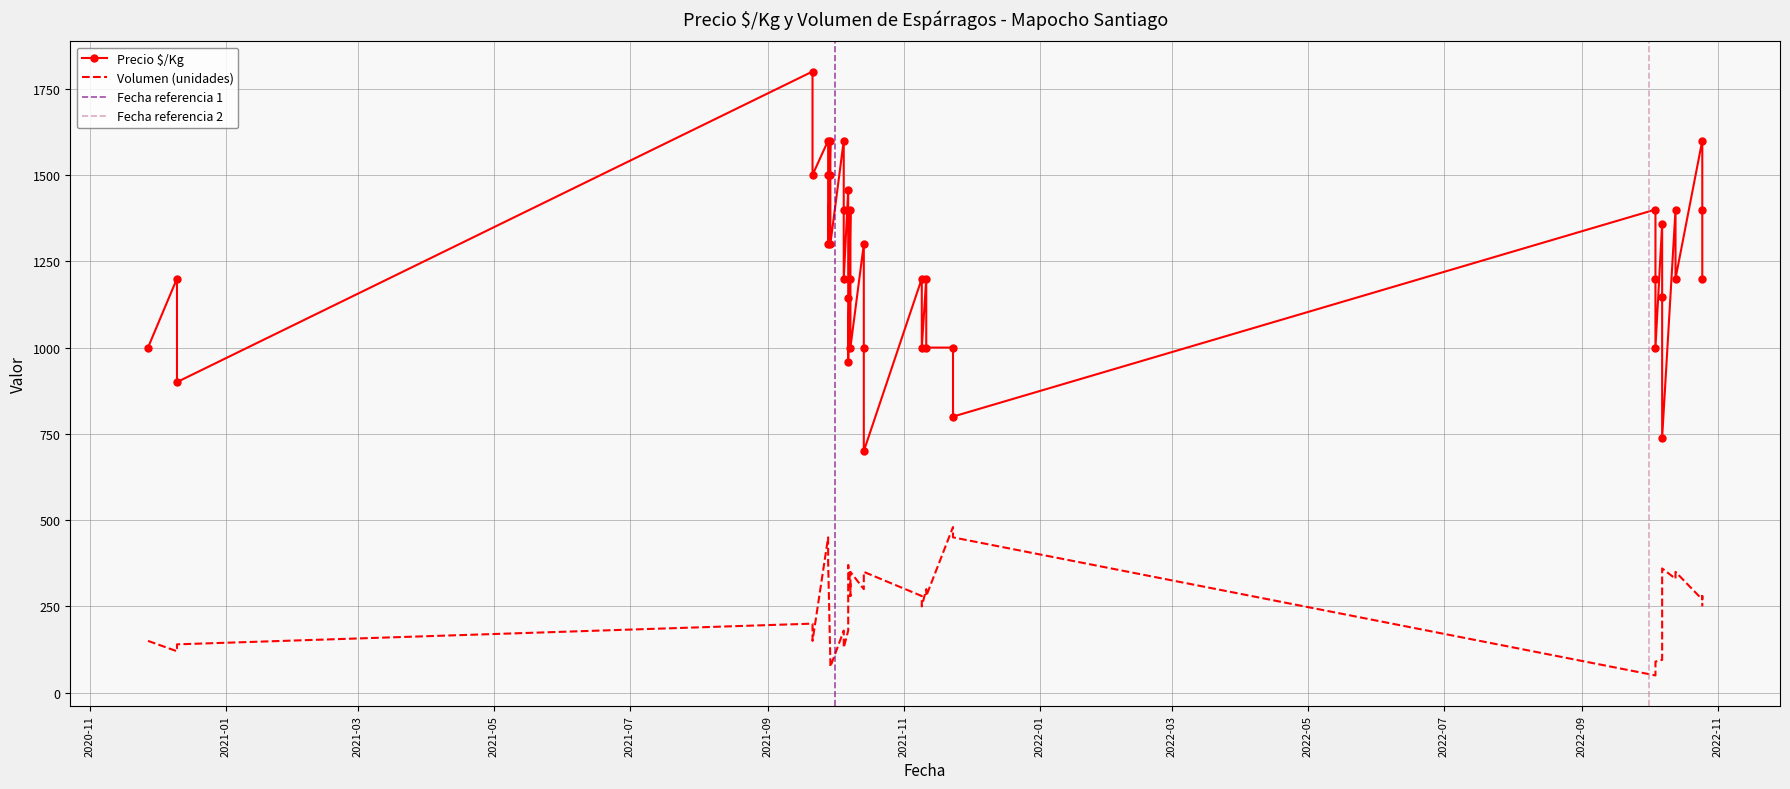

What is the smallest value displayed?

50